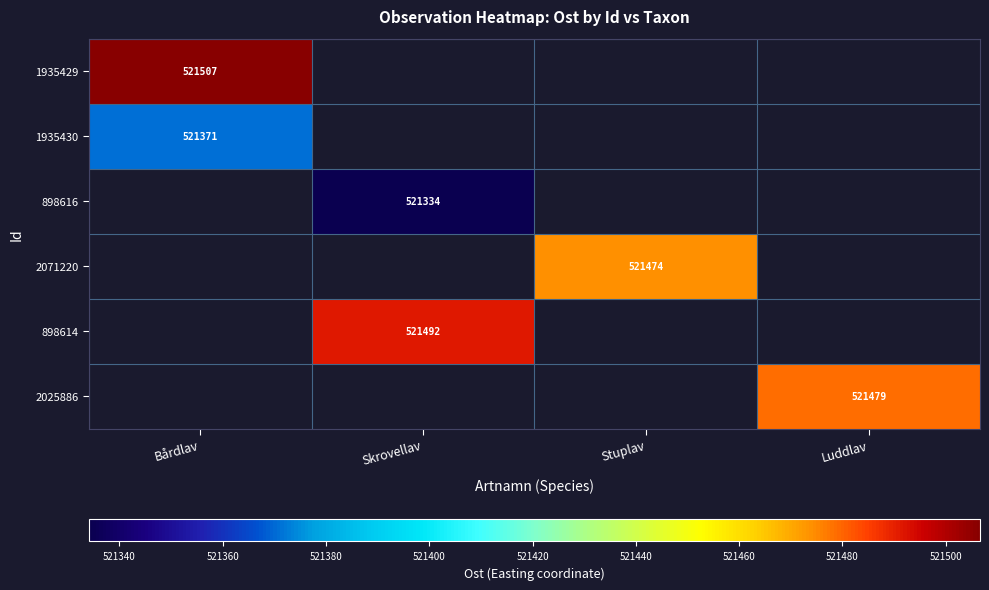

What is the maximum value for 1935430?

521370.8